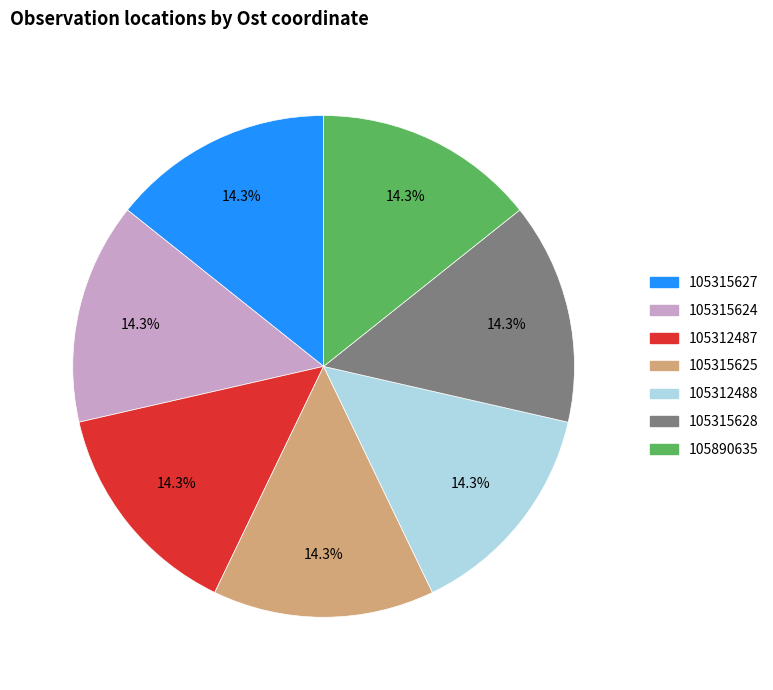

The 105312488 slice represents 14% of the pie. True or false?

True